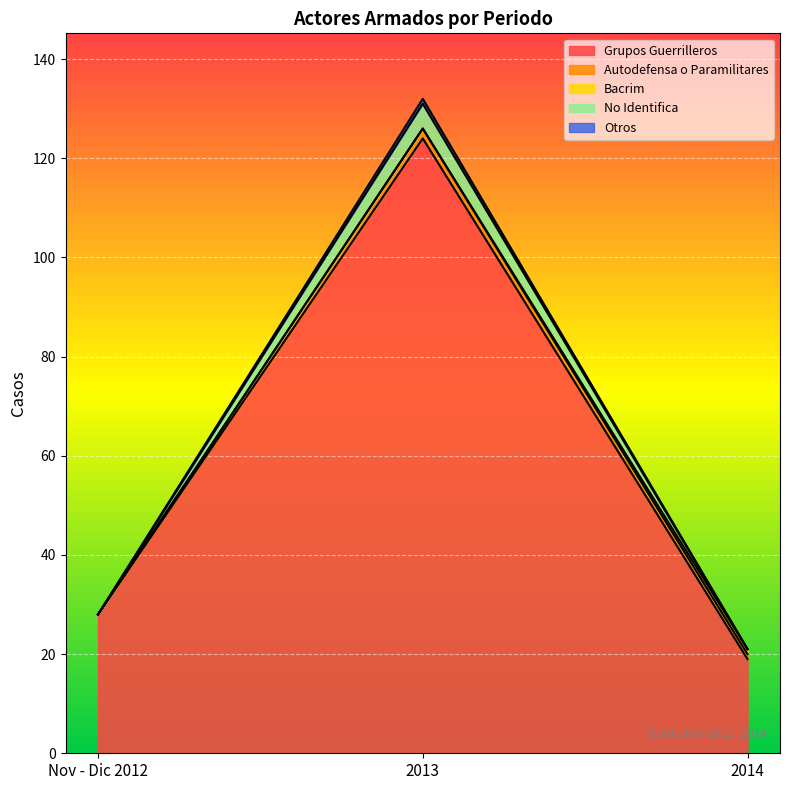

Which has a higher value, 2013 or Nov - Dic 2012?

2013